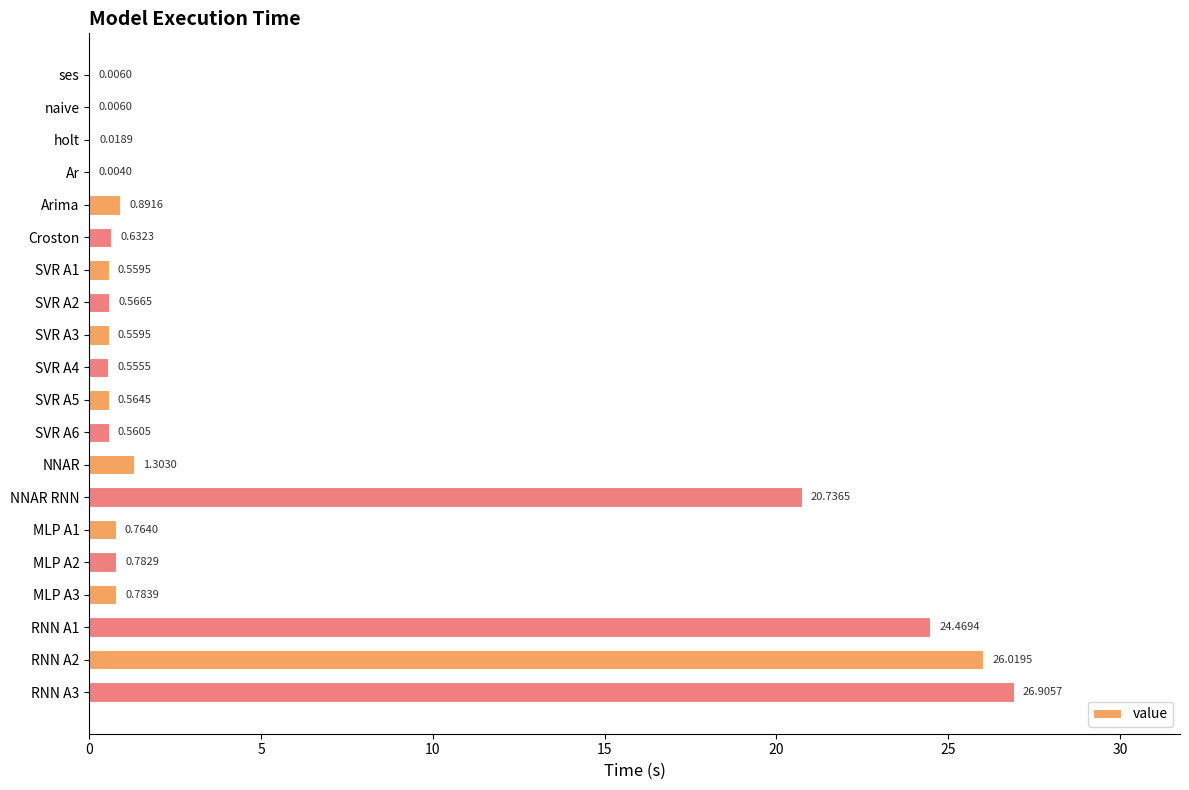

What is the sum of the values at MLP A3 and SVR A5?

1.3